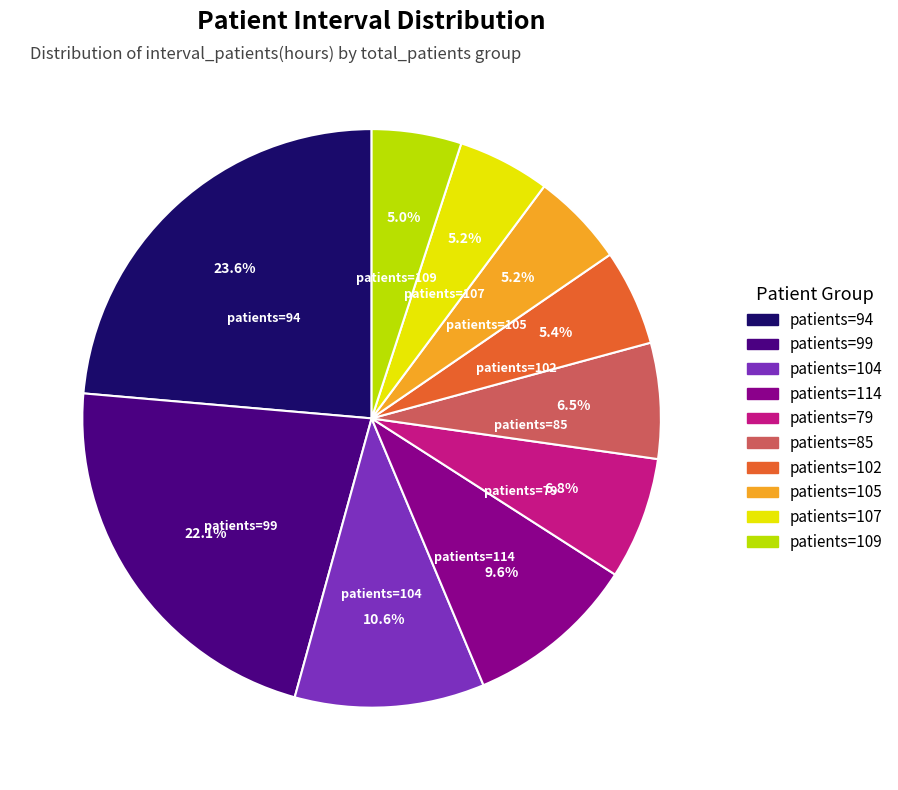

How many segments does this pie chart have?

10